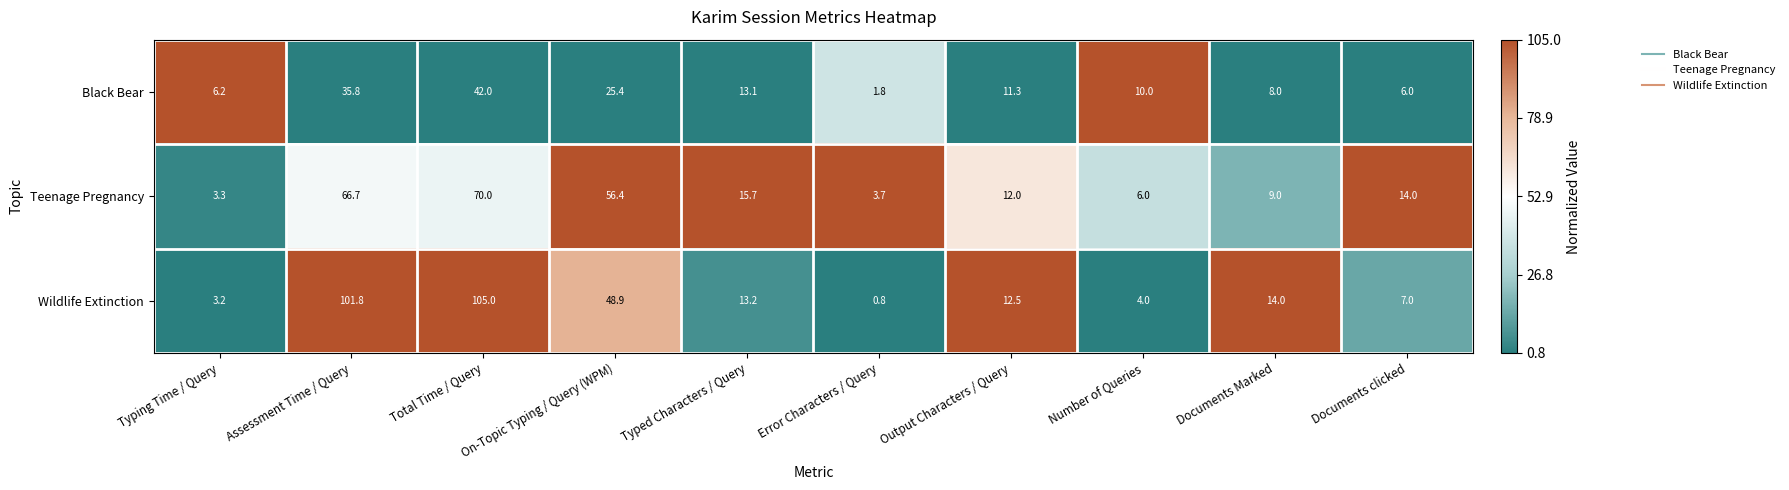

Between Output Characters / Query and Documents Marked, which series saw the biggest shift?

Black Bear